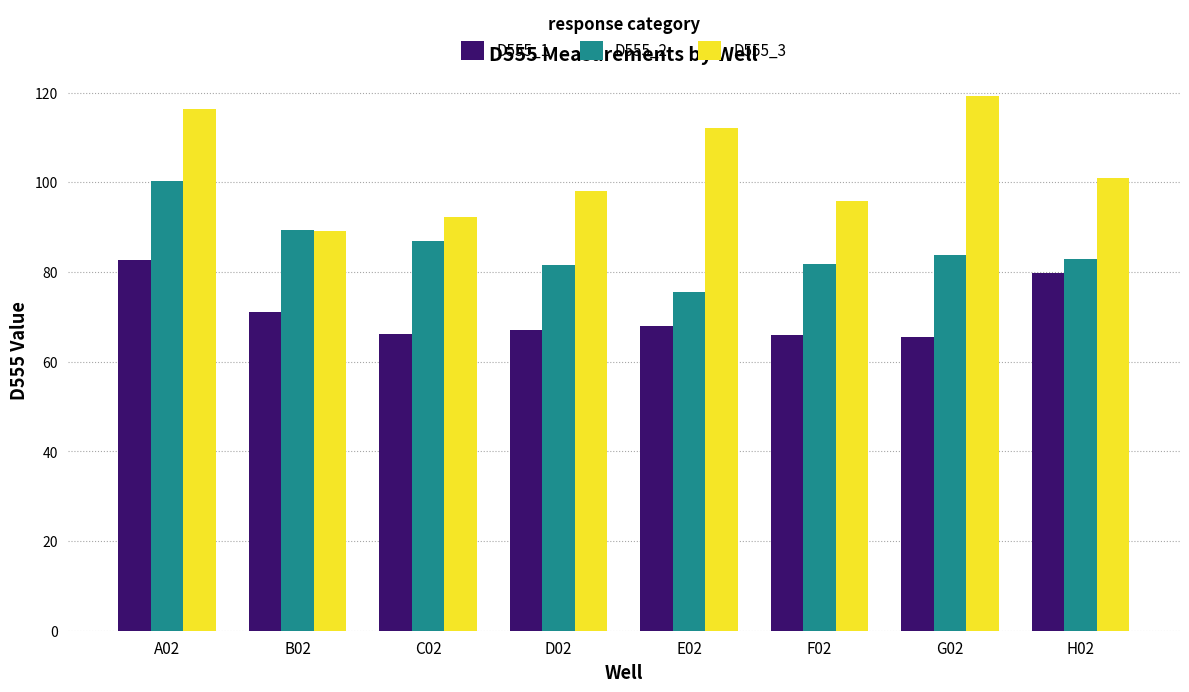

What is the highest value of the D555_1 series?

82.6